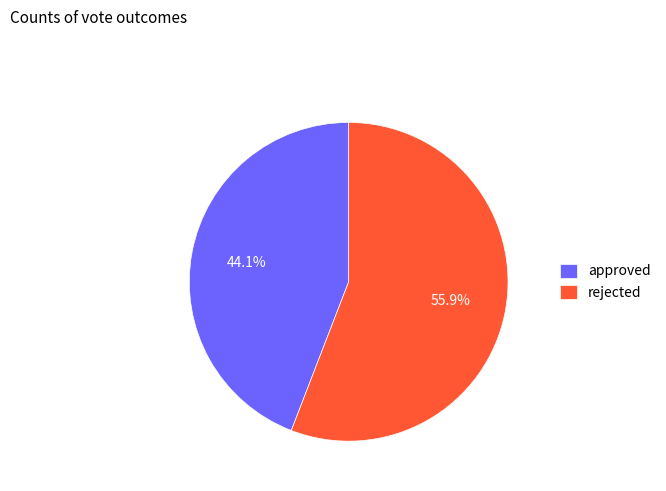

Does any single category account for the majority?

Yes